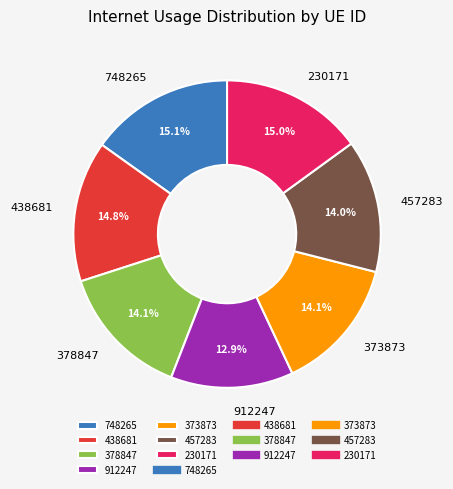

Approximately how many times larger is the value at 438681 compared to 230171?

1.0